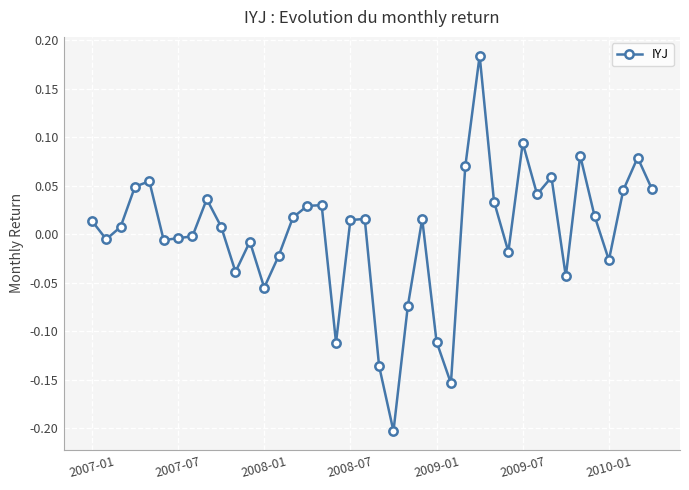

True or false: the data has more than 0 interior local peaks.

True